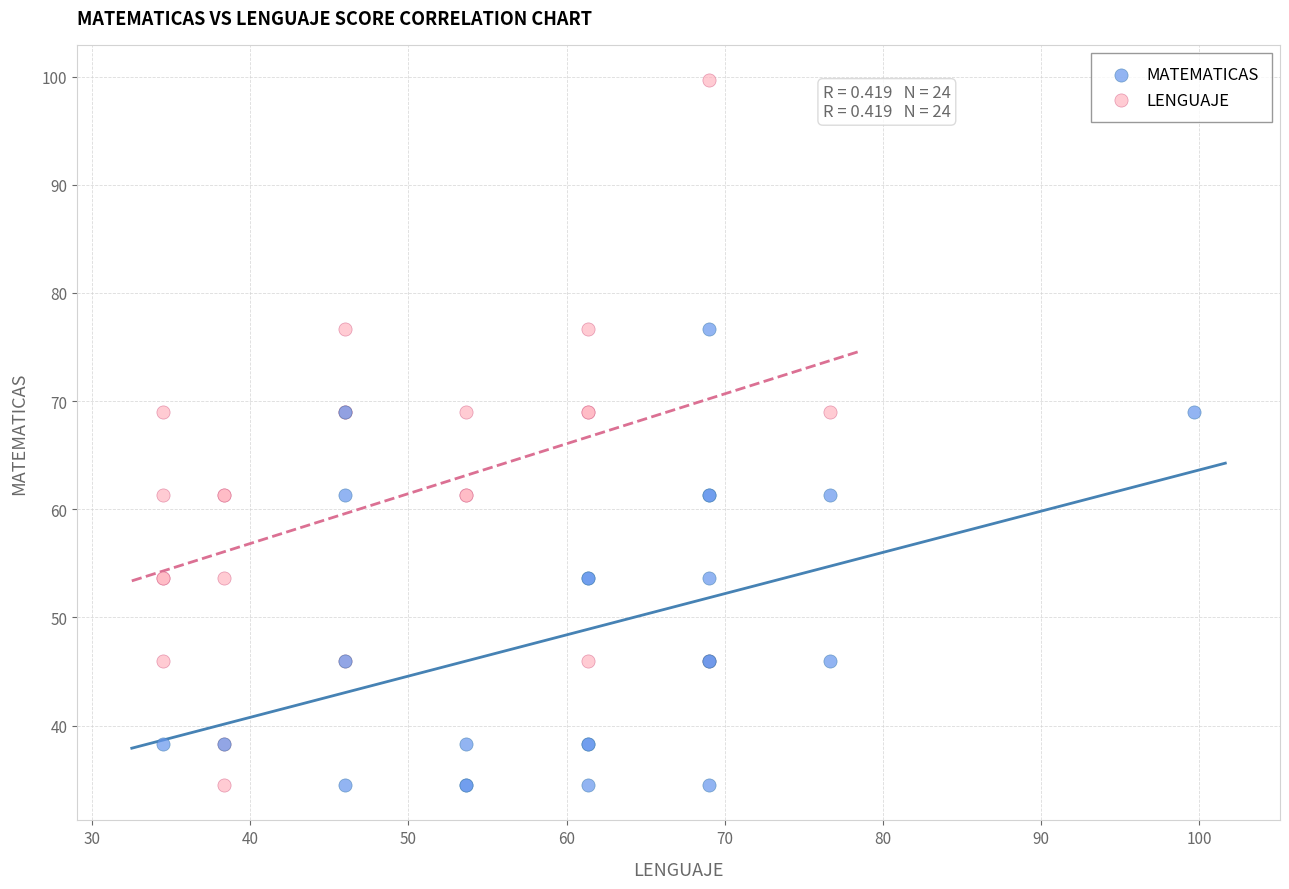

Which series has the widest spread of Y values?

LENGUAJE